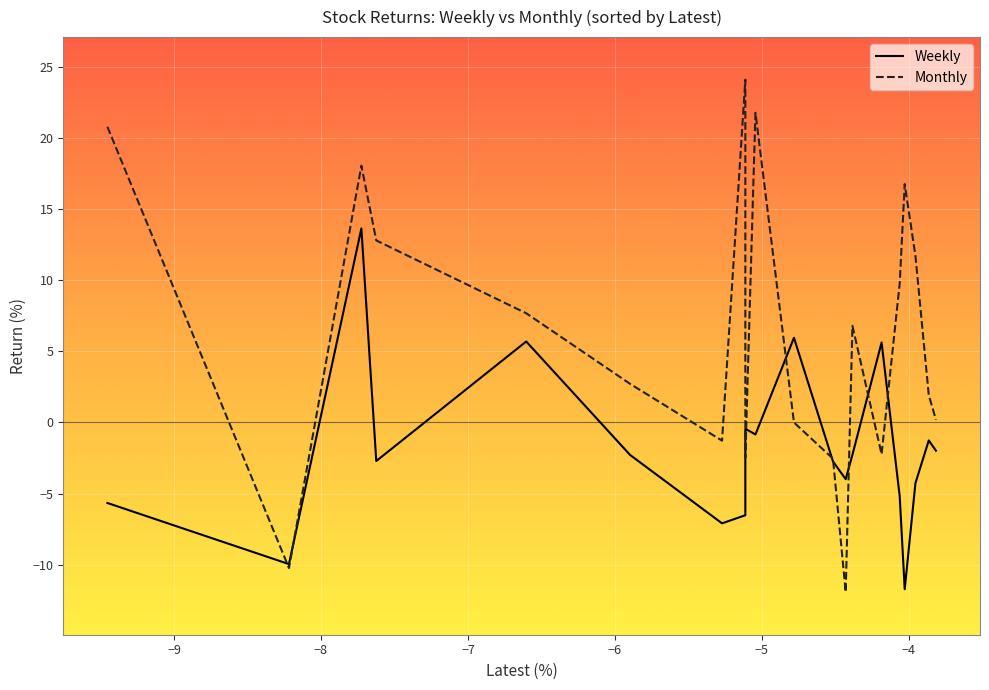

Count the number of categories in the chart.

20